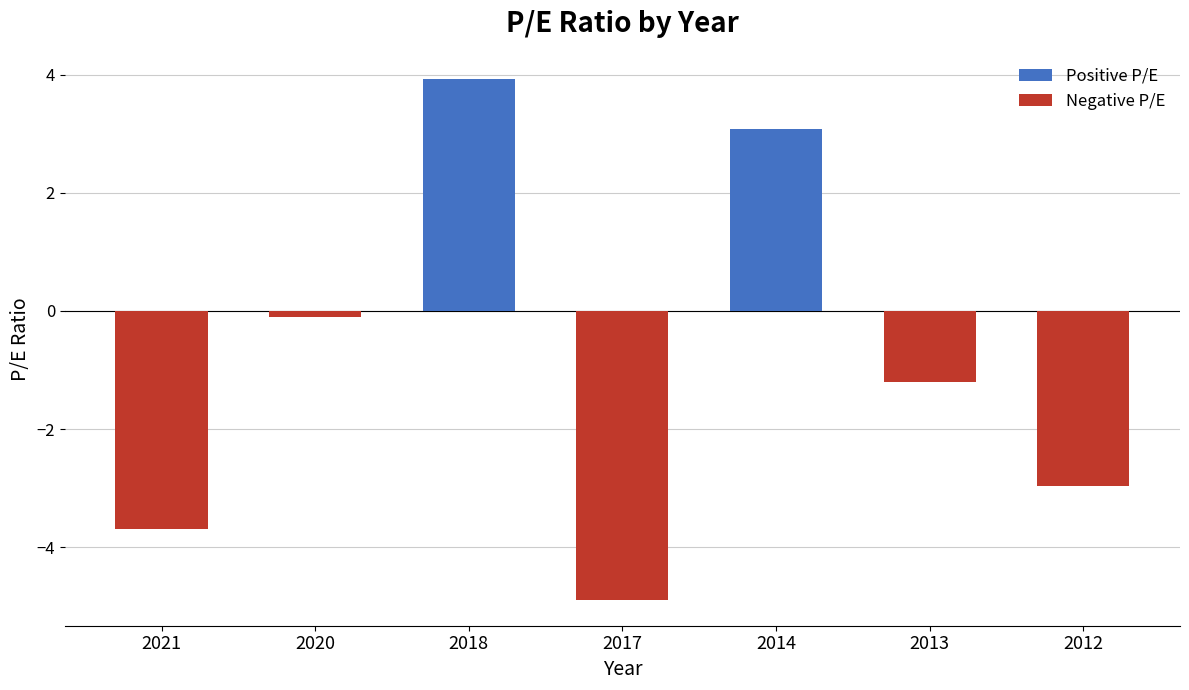

Which series has the widest spread of values?

Negative P/E